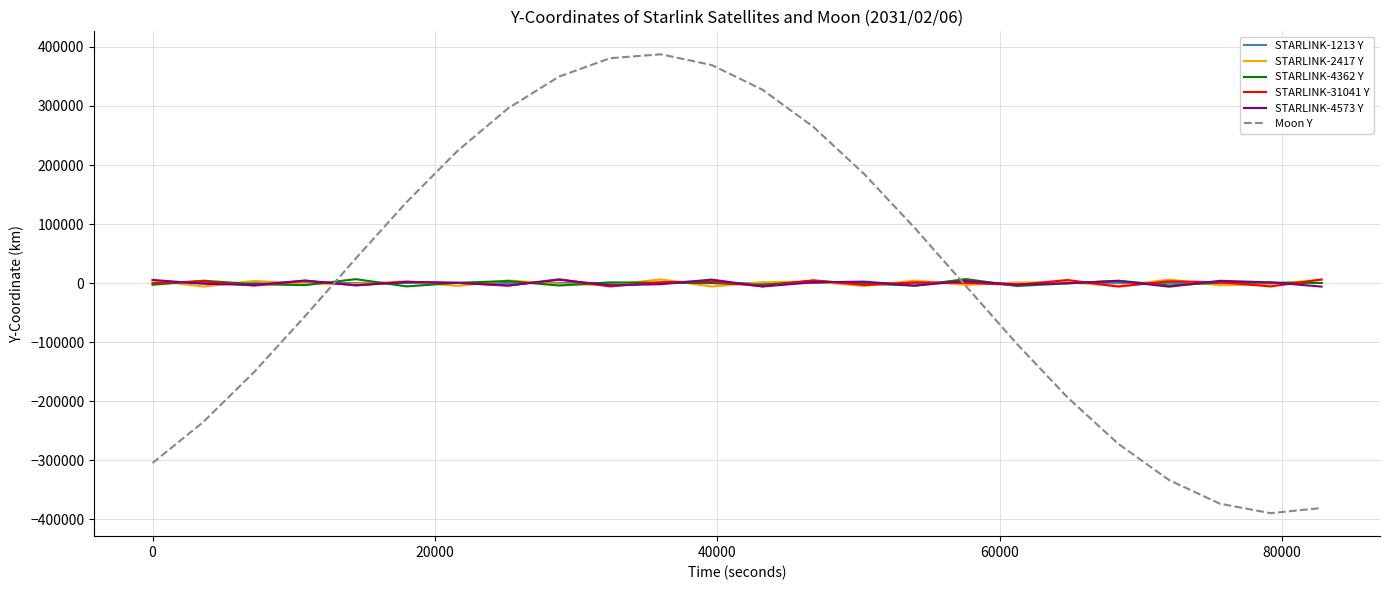

How many intersections are there between STARLINK-2417 Y and STARLINK-1213 Y?

18